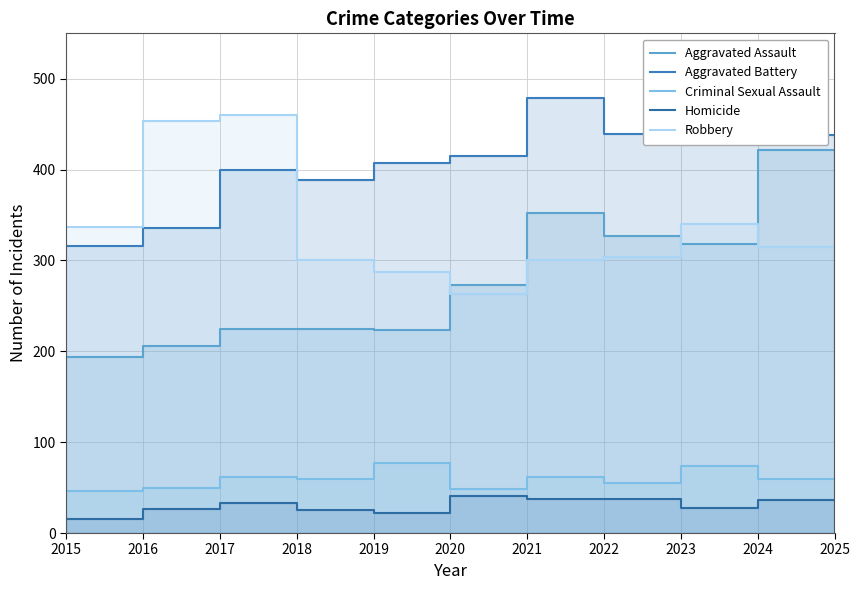

How many categories are shown in the chart?

11